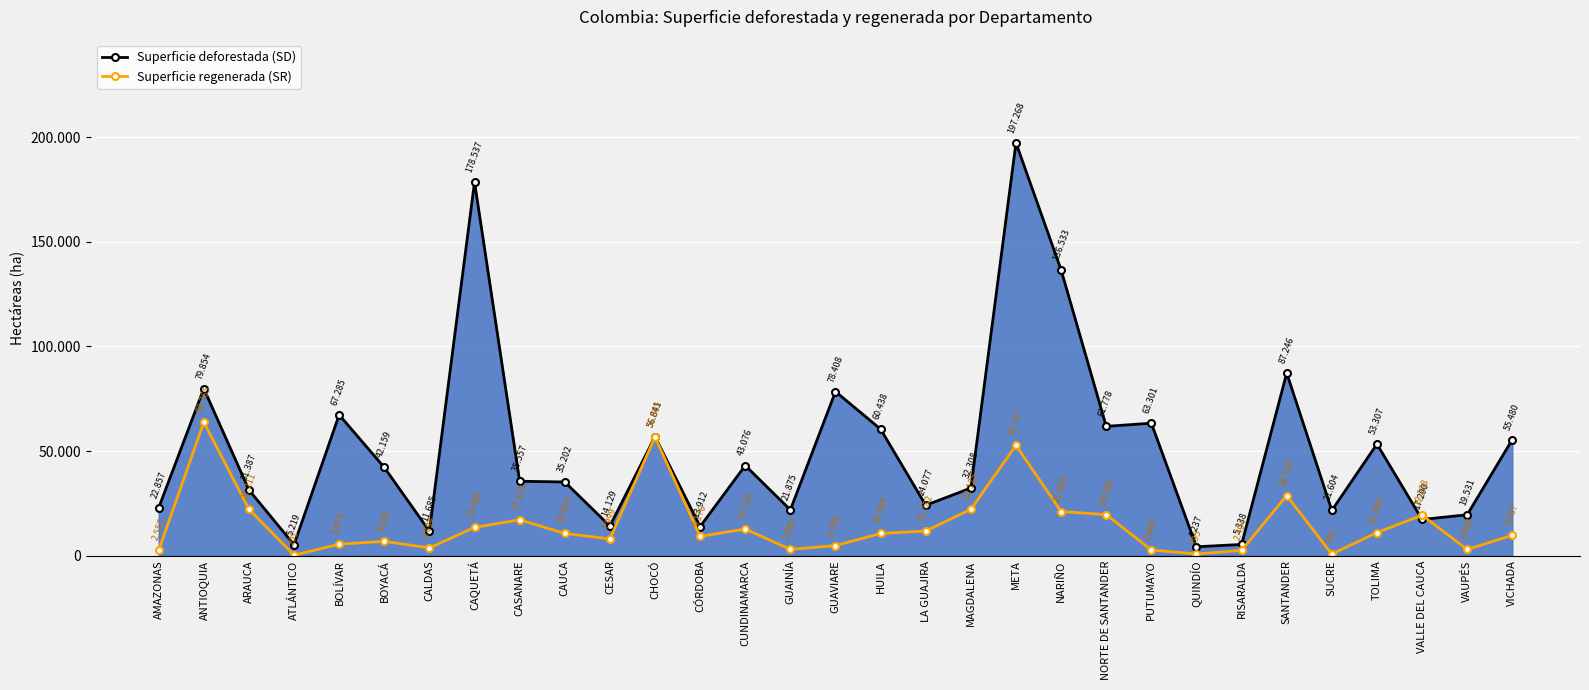

What is the lowest value of the Superficie deforestada (SD) series?

4237